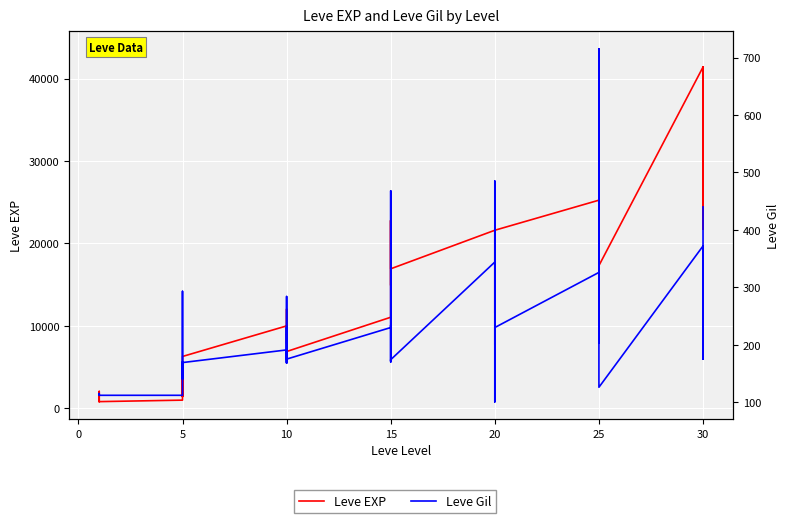

What is the total value across all series at 10?

10181